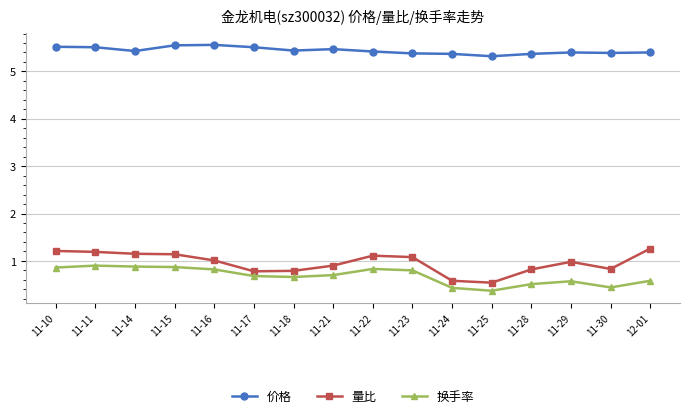

What is the average value of the 换手率 series?

0.7